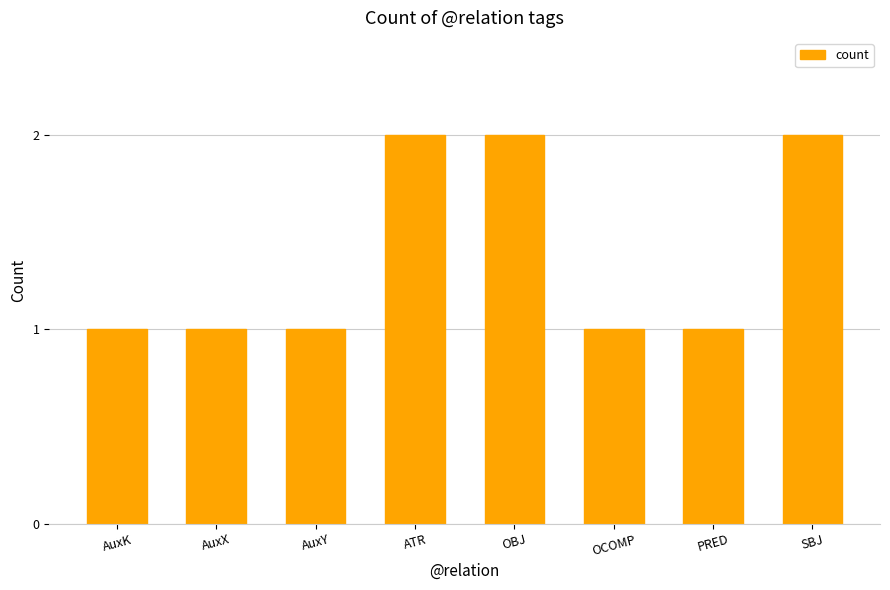

Count the values in the range 1 to 2.

8